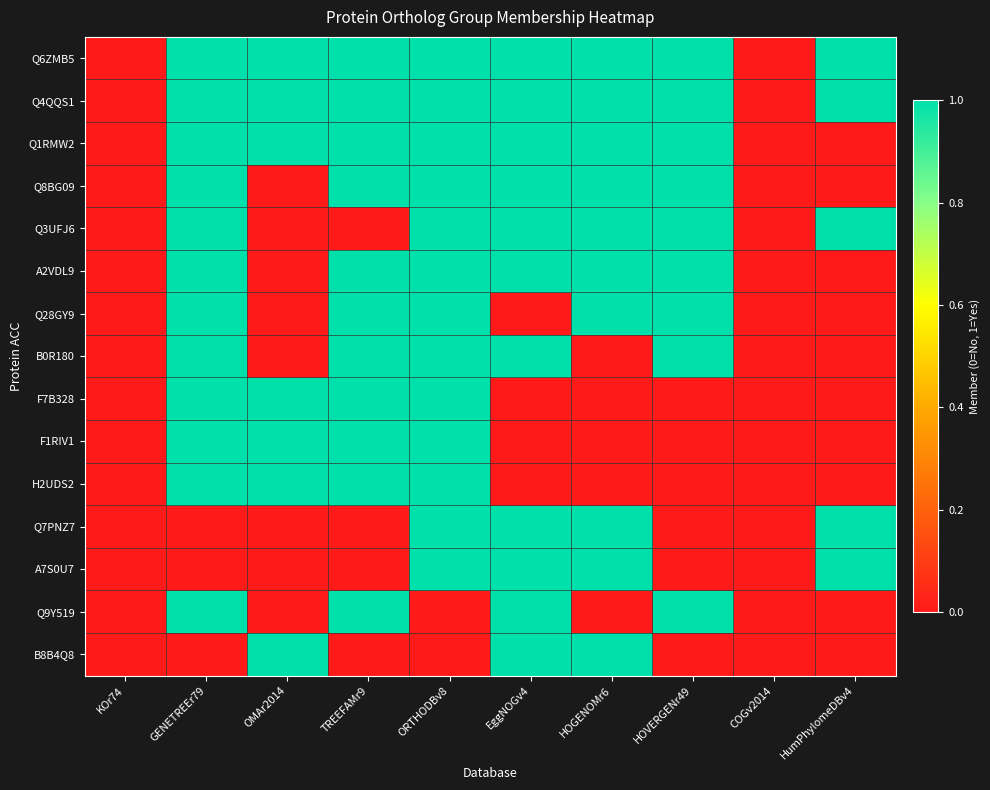

Between EggNOGv4 and GENETREEr79, which is larger?

EggNOGv4